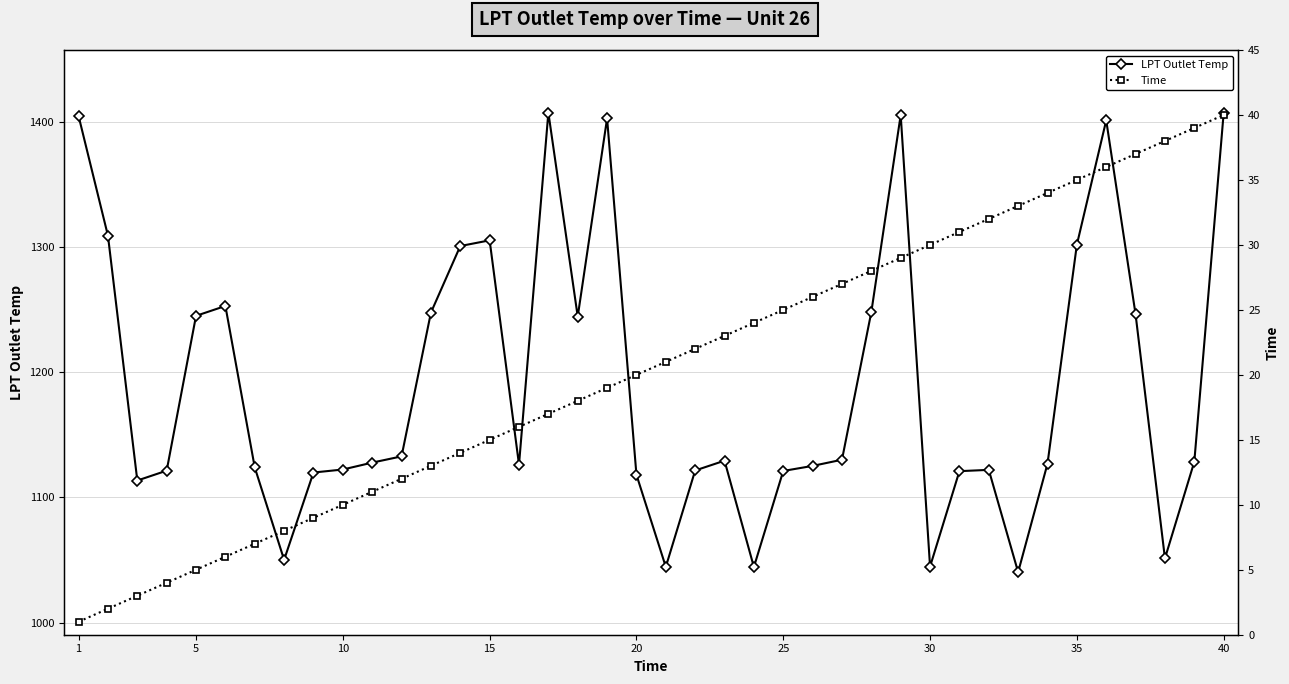

List the series in order of their overall mean, highest first.

LPT Outlet Temp, Time